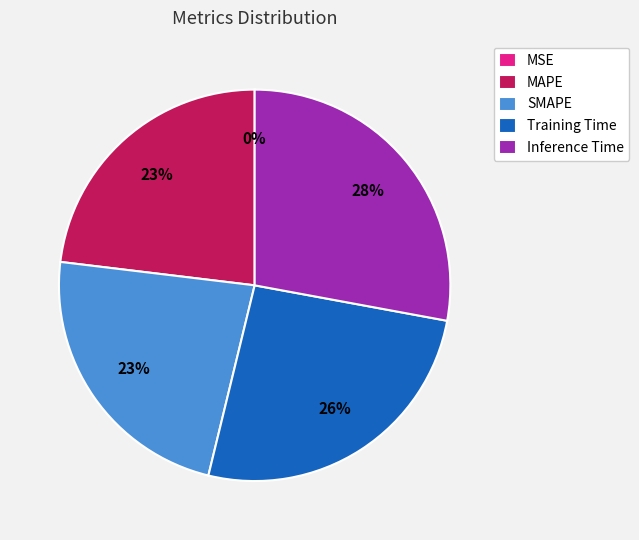

The Training Time slice represents 40% of the pie. True or false?

False